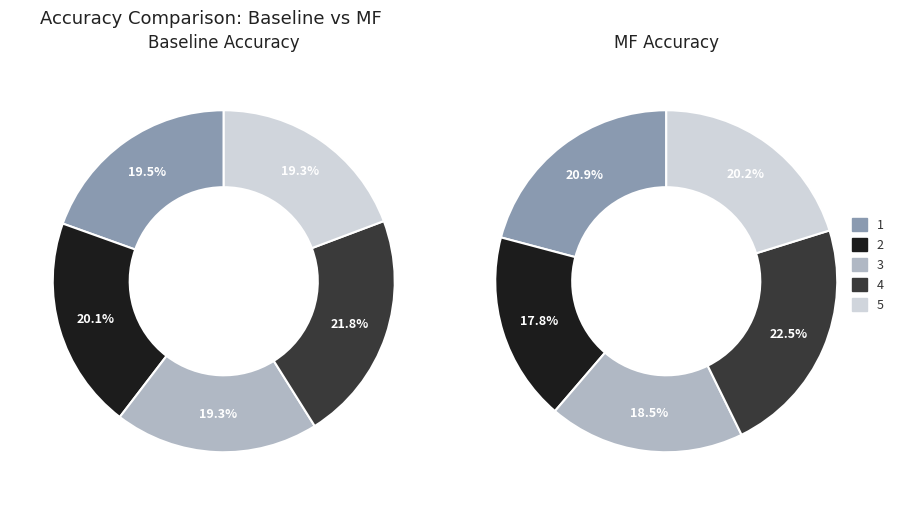

What portion of the pie excludes 5?

80.7%